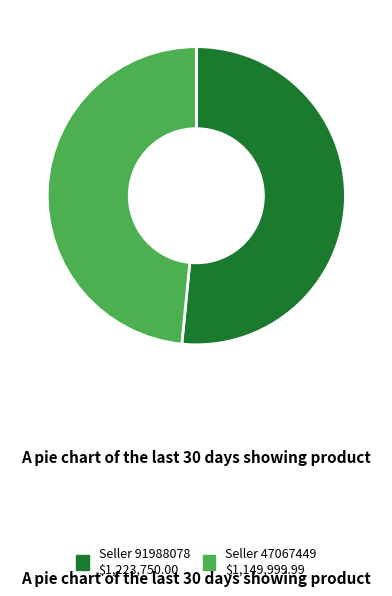

What is the smallest slice in the pie chart?

Seller 47067449